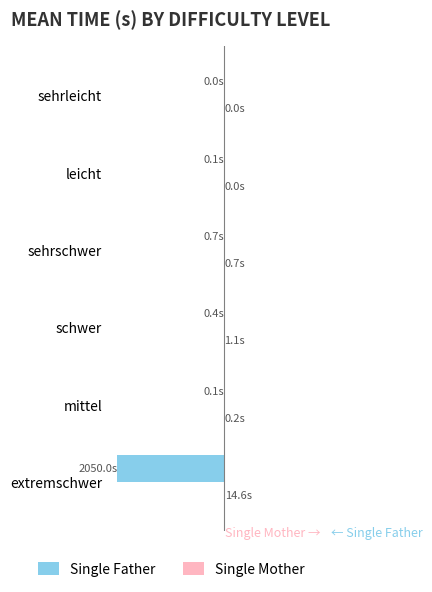

Reading left to right, what are all the values shown in this chart?

Single Father: -2050.0	-0.1	-0.4	-0.7	-0.1	-0.0
Single Mother: 14.6	0.2	1.1	0.7	0.0	0.0